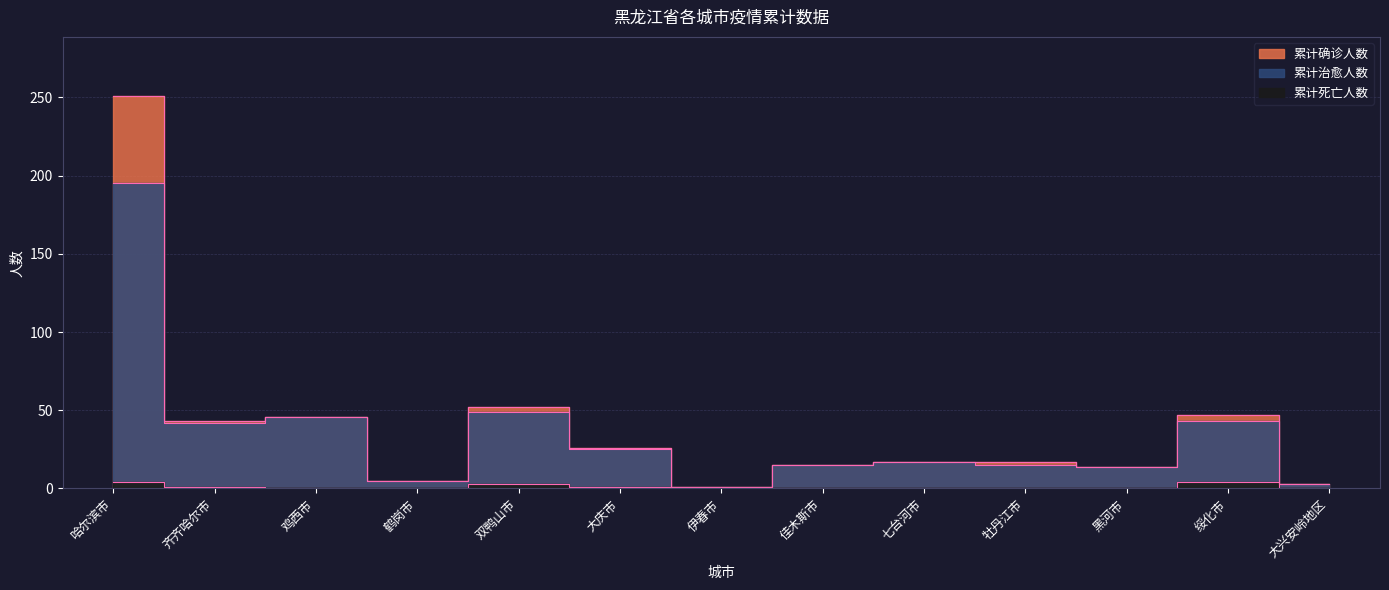

Is it true that 累计死亡人数 equals 3 at 双鸭山市?

True